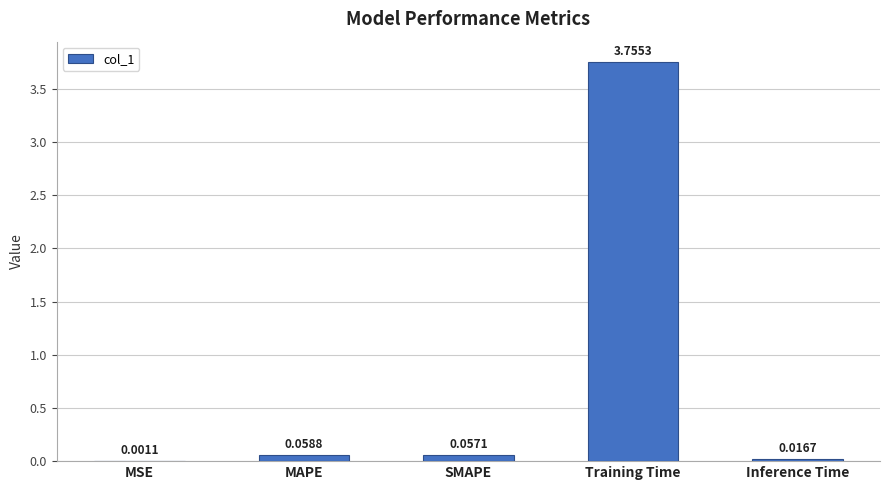

What is the sum of all values?

3.9